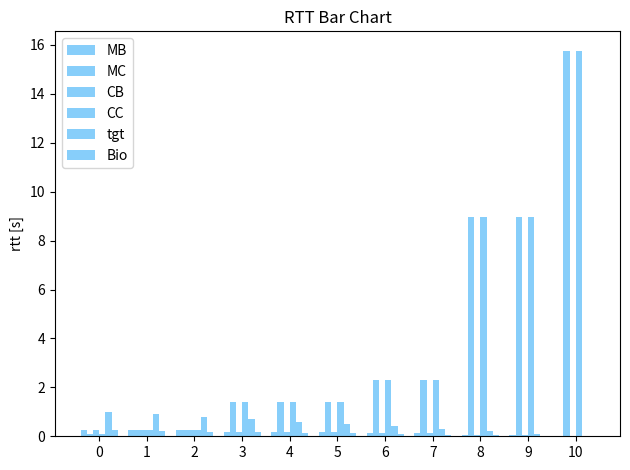

Reading right to left, transcribe all the data shown in this chart.

MB: 10=-0.0	9=0.1	8=0.1	7=0.1	6=0.1	5=0.2	4=0.2	3=0.2	2=0.2	1=0.2	0=0.2
MC: 10=15.8	9=9.0	8=9.0	7=2.3	6=2.3	5=1.4	4=1.4	3=1.4	2=0.3	1=0.3	0=0.1
CB: 10=-0.0	9=0.1	8=0.1	7=0.1	6=0.1	5=0.2	4=0.2	3=0.2	2=0.2	1=0.2	0=0.2
CC: 10=15.8	9=9.0	8=9.0	7=2.3	6=2.3	5=1.4	4=1.4	3=1.4	2=0.3	1=0.3	0=0.1
tgt: 10=0.0	9=0.1	8=0.2	7=0.3	6=0.4	5=0.5	4=0.6	3=0.7	2=0.8	1=0.9	0=1.0
Bio: 10=0.0	9=0.0	8=0.0	7=0.1	6=0.1	5=0.1	4=0.1	3=0.2	2=0.2	1=0.2	0=0.2